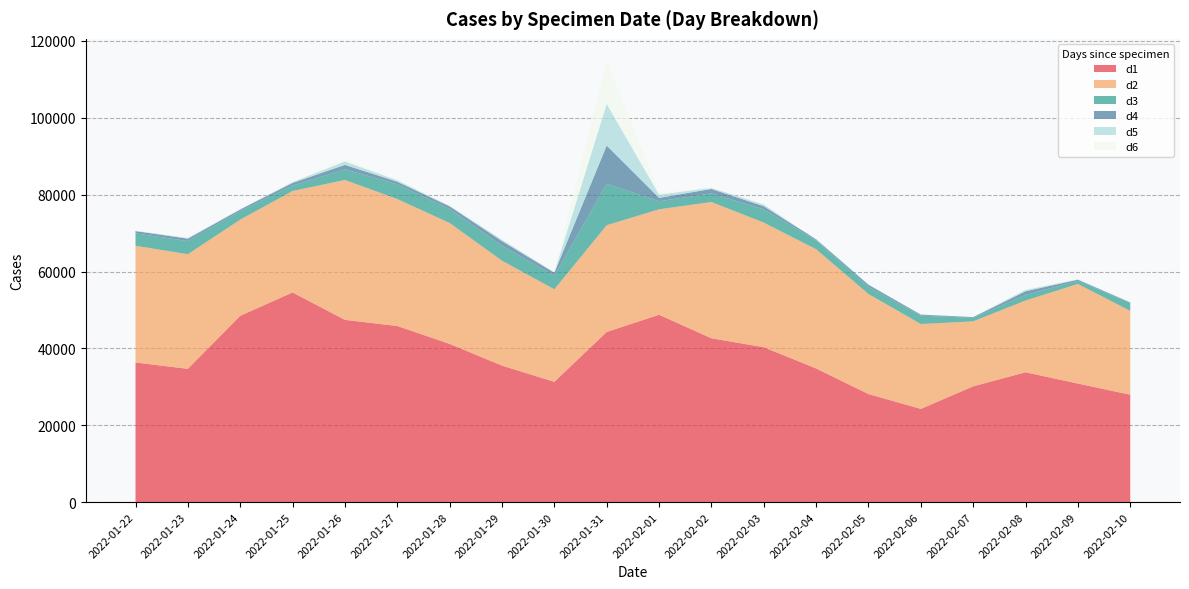

Reading right to left, list all the values displayed in this chart.

d1: 2022-02-10=27937	2022-02-09=30848	2022-02-08=33781	2022-02-07=30120	2022-02-06=24253	2022-02-05=28115	2022-02-04=34779	2022-02-03=40302	2022-02-02=42631	2022-02-01=48750	2022-01-31=44275	2022-01-30=31298	2022-01-29=35521	2022-01-28=41169	2022-01-27=45820	2022-01-26=47426	2022-01-25=54555	2022-01-24=48485	2022-01-23=34685	2022-01-22=36322
d2: 2022-02-10=21827	2022-02-09=25922	2022-02-08=18675	2022-02-07=16921	2022-02-06=22082	2022-02-05=26033	2022-02-04=31024	2022-02-03=32433	2022-02-02=35461	2022-02-01=27447	2022-01-31=27779	2022-01-30=24078	2022-01-29=27305	2022-01-28=31464	2022-01-27=33048	2022-01-26=36406	2022-01-25=26407	2022-01-24=25022	2022-01-23=29824	2022-01-22=30379
d3: 2022-02-10=2020	2022-02-09=835	2022-02-08=1443	2022-02-07=906	2022-02-06=2187	2022-02-05=1835	2022-02-04=2301	2022-02-03=3447	2022-02-02=2248	2022-02-01=2101	2022-01-31=10781	2022-01-30=3532	2022-01-29=3870	2022-01-28=3633	2022-01-27=3830	2022-01-26=2781	2022-01-25=1405	2022-01-24=2253	2022-01-23=3431	2022-01-22=3219
d4: 2022-02-10=191	2022-02-09=282	2022-02-08=964	2022-02-07=198	2022-02-06=268	2022-02-05=568	2022-02-04=297	2022-02-03=820	2022-02-02=1148	2022-02-01=886	2022-01-31=9944	2022-01-30=788	2022-01-29=1225	2022-01-28=710	2022-01-27=669	2022-01-26=1151	2022-01-25=689	2022-01-24=409	2022-01-23=618	2022-01-22=613
d5: 2022-02-10=-27	2022-02-09=92	2022-02-08=377	2022-02-07=-13	2022-02-06=-40	2022-02-05=109	2022-02-04=-166	2022-02-03=468	2022-02-02=319	2022-02-01=836	2022-01-31=10880	2022-01-30=104	2022-01-29=361	2022-01-28=122	2022-01-27=402	2022-01-26=896	2022-01-25=259	2022-01-24=2	2022-01-23=169	2022-01-22=93
d6: 2022-02-10=85	2022-02-09=42	2022-02-08=140	2022-02-07=3	2022-02-06=-20	2022-02-05=28	2022-02-04=-33	2022-02-03=164	2022-02-02=-176	2022-02-01=529	2022-01-31=11161	2022-01-30=50	2022-01-29=35	2022-01-28=112	2022-01-27=125	2022-01-26=605	2022-01-25=198	2022-01-24=-72	2022-01-23=57	2022-01-22=-68